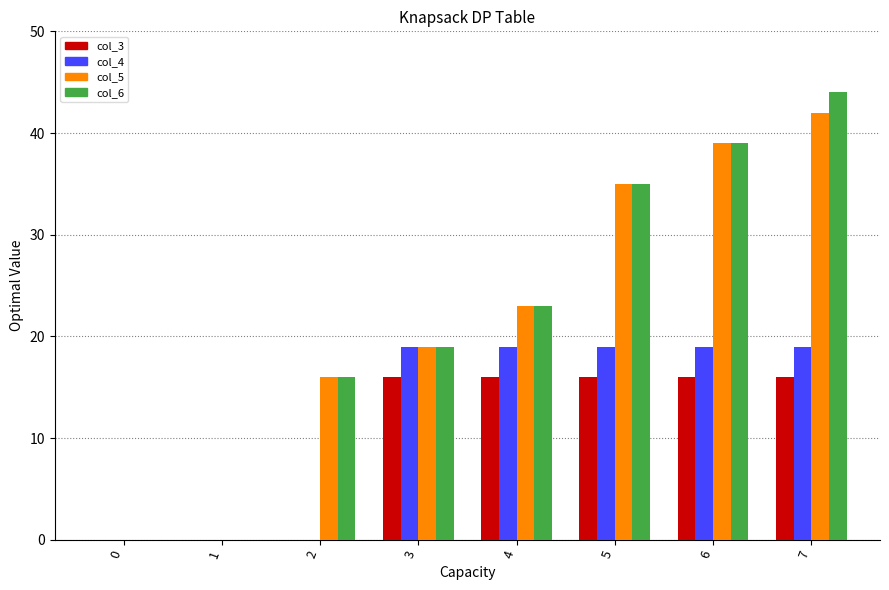

The col_5 series shows 0 at 0. True or false?

True